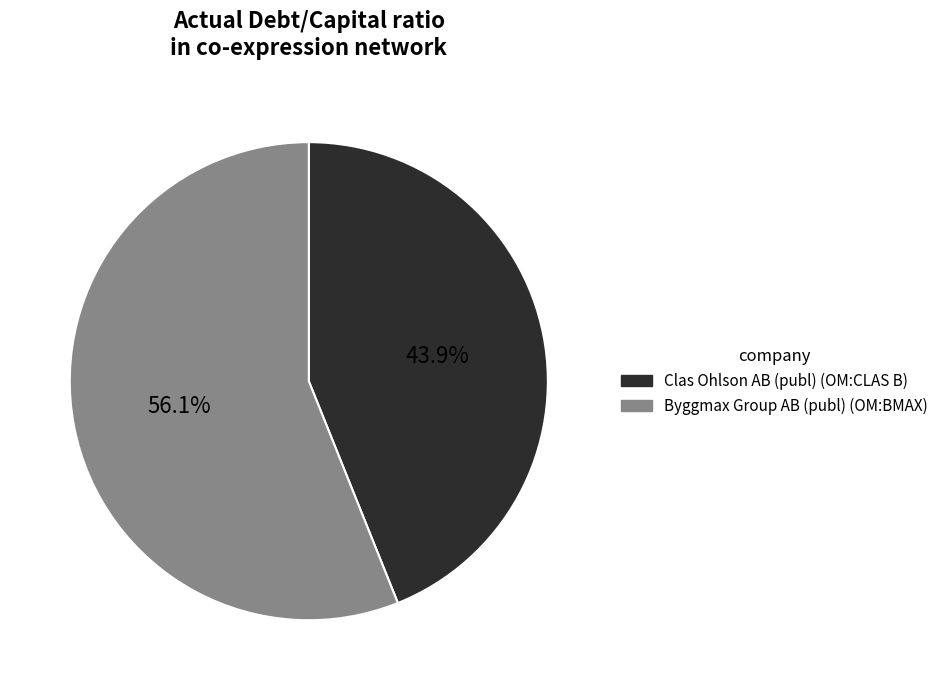

Count the number of slices in the pie.

2